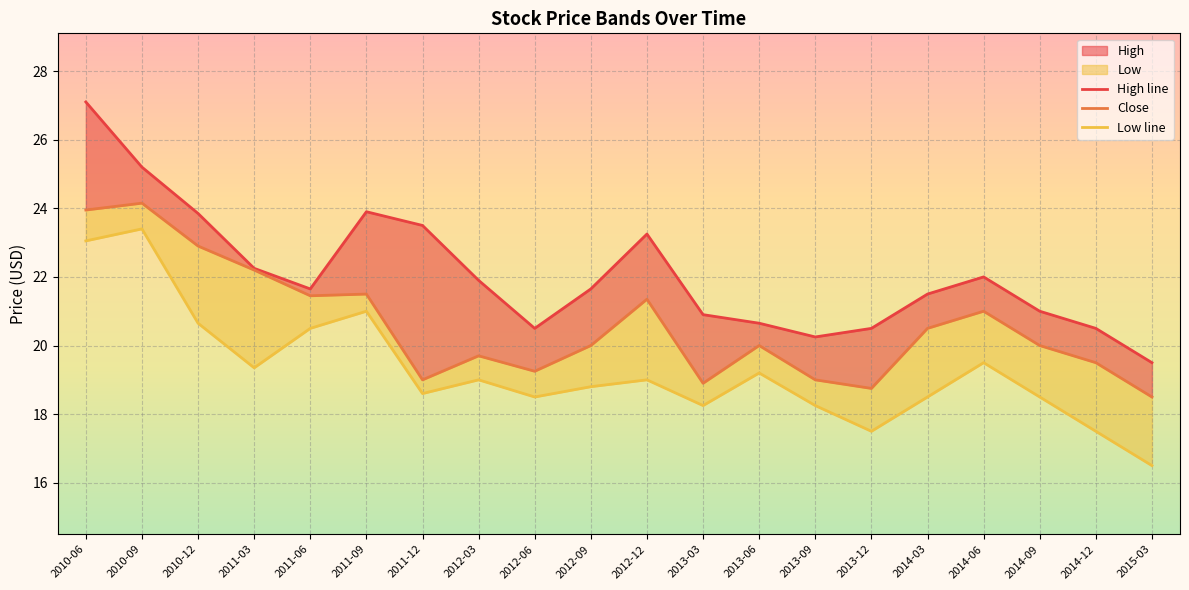

What is the label of the 4th point from the left?

2011-03